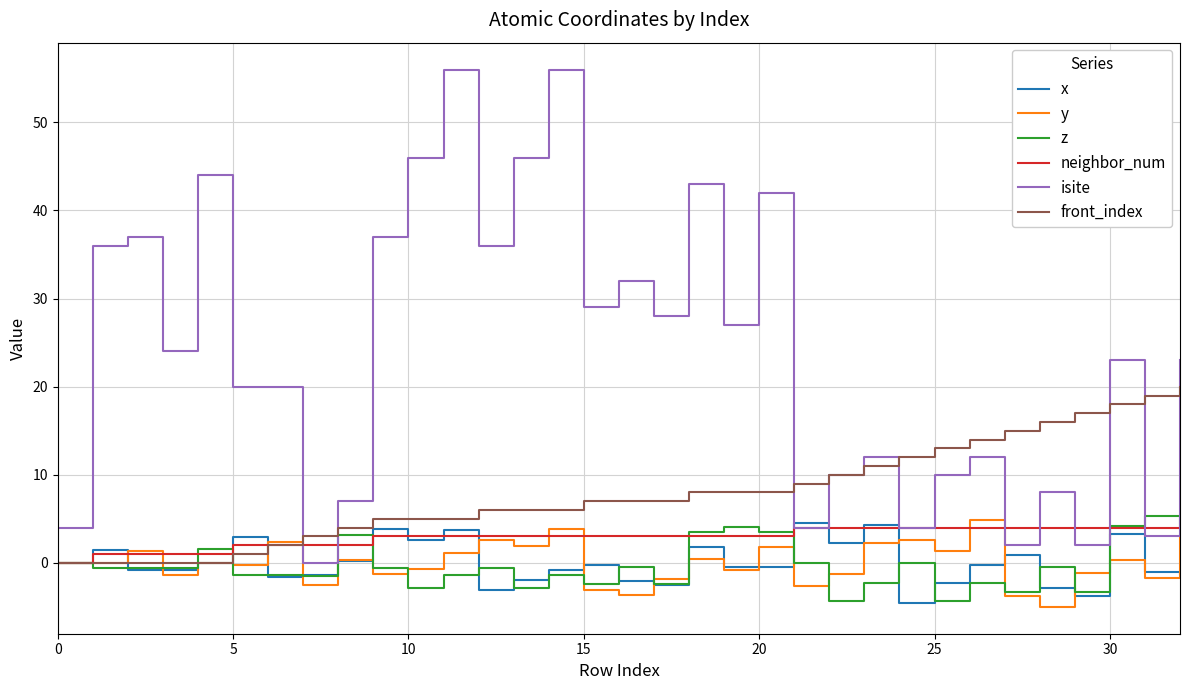

True or false: z and isite intersect in this chart.

True